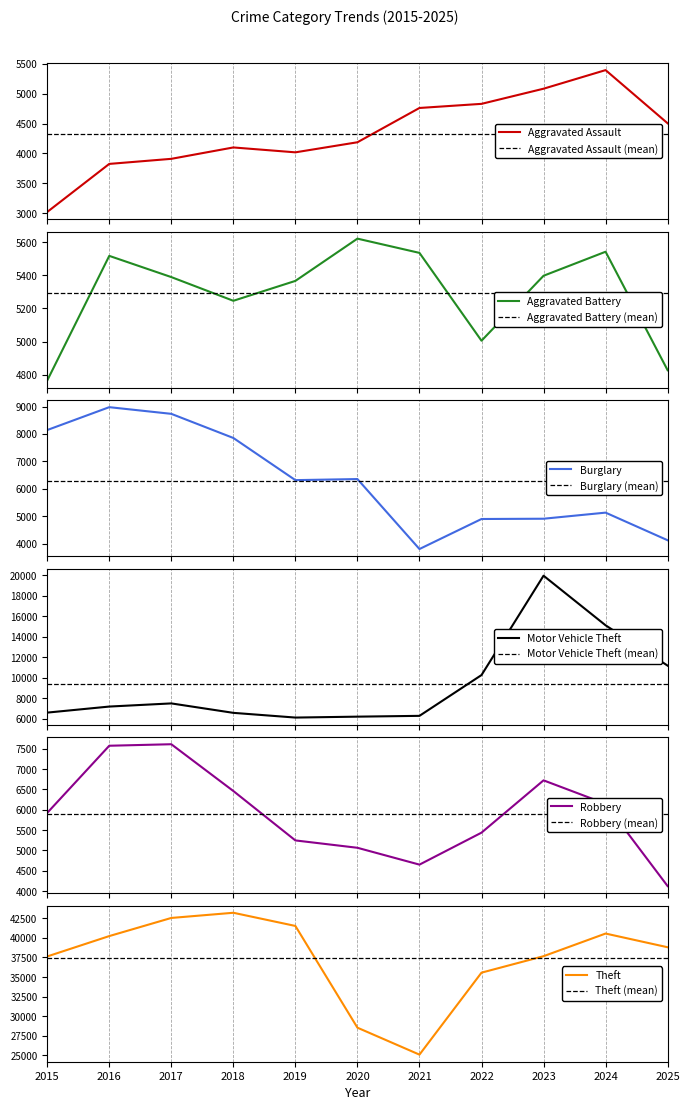

In Aggravated Battery, how many points are lower than both neighbors (excluding endpoints)?

2